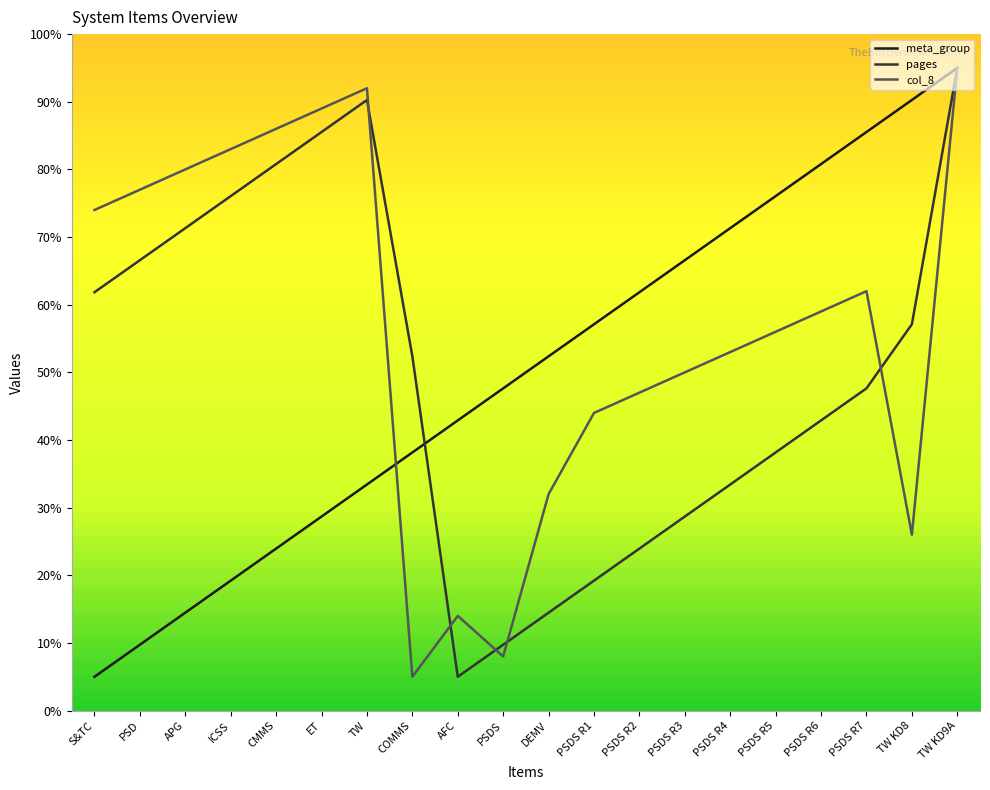

Which has a higher value, PSDS R3 or PSDS?

PSDS R3